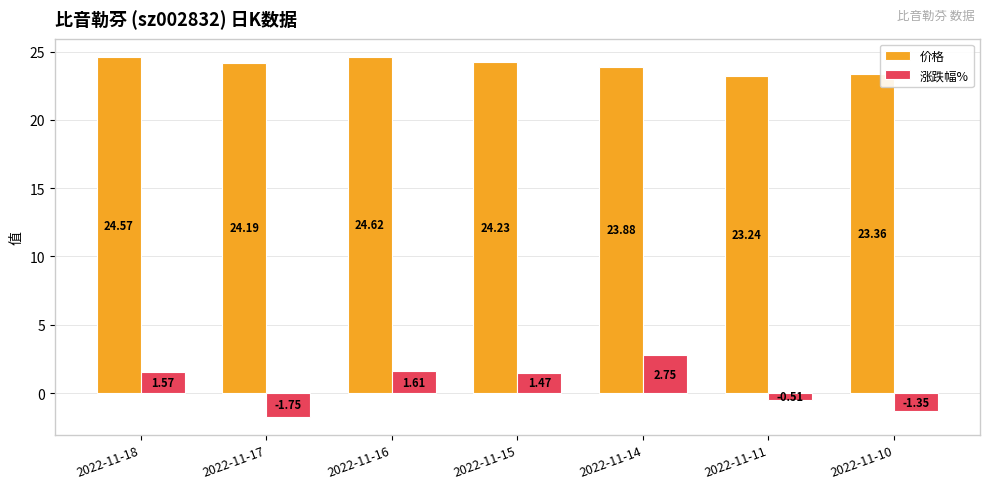

Which series has the largest range (max minus min)?

涨跌幅%